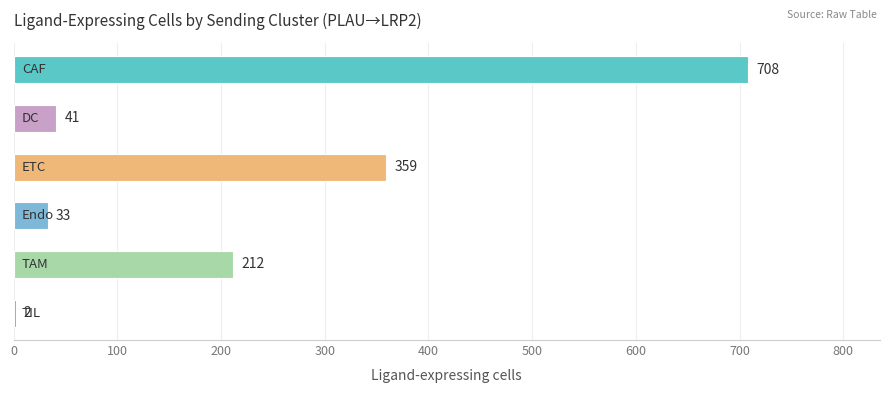

How many distinct data groups are displayed?

1